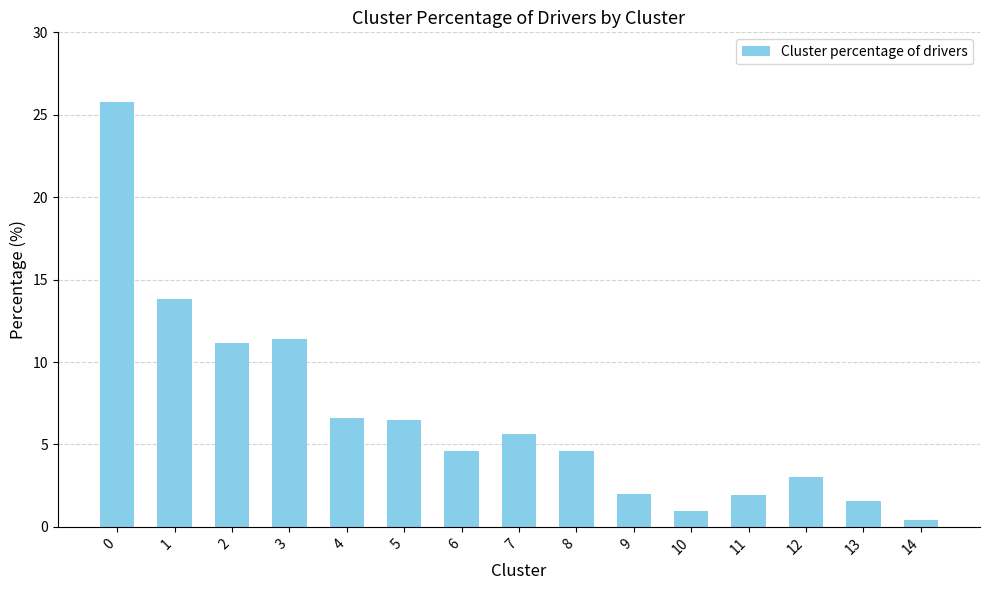

Count the number of data series in this chart.

1